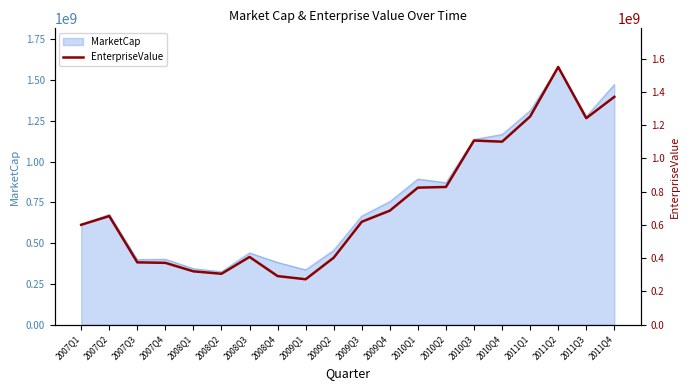

What is the highest value of the MarketCap series?

1581270506.1